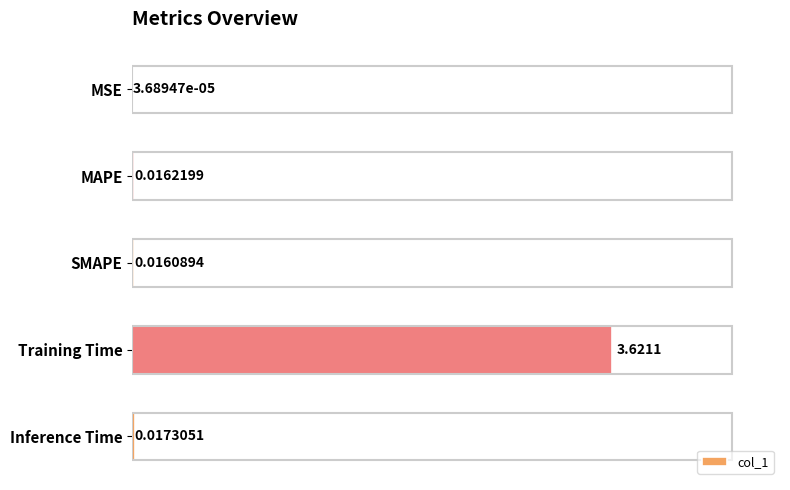

Which category has the highest value across all series?

Training Time